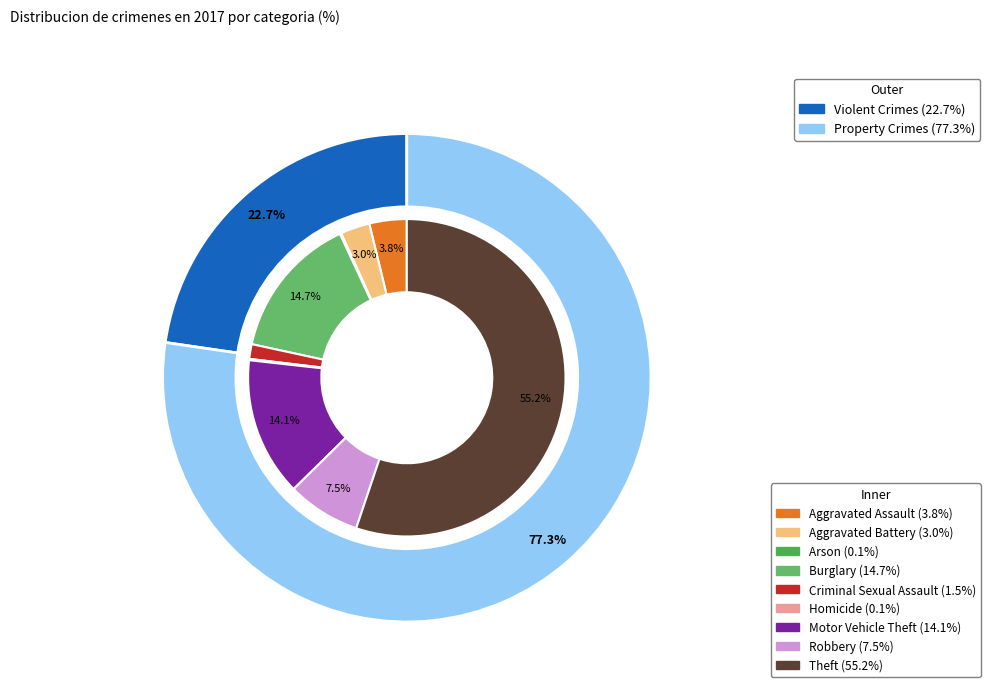

What is the majority slice?

Theft